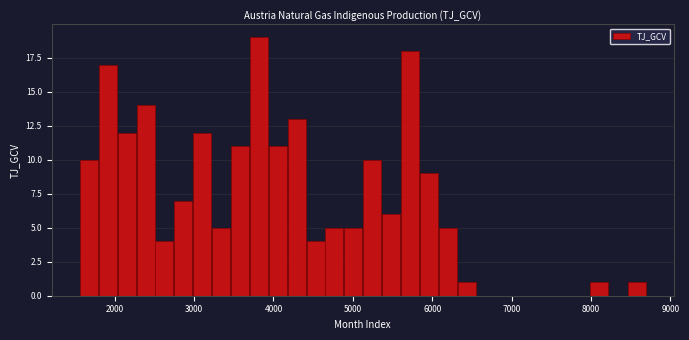

Read against the x-axis, roughly where is the centre of the tallest bar?

3800